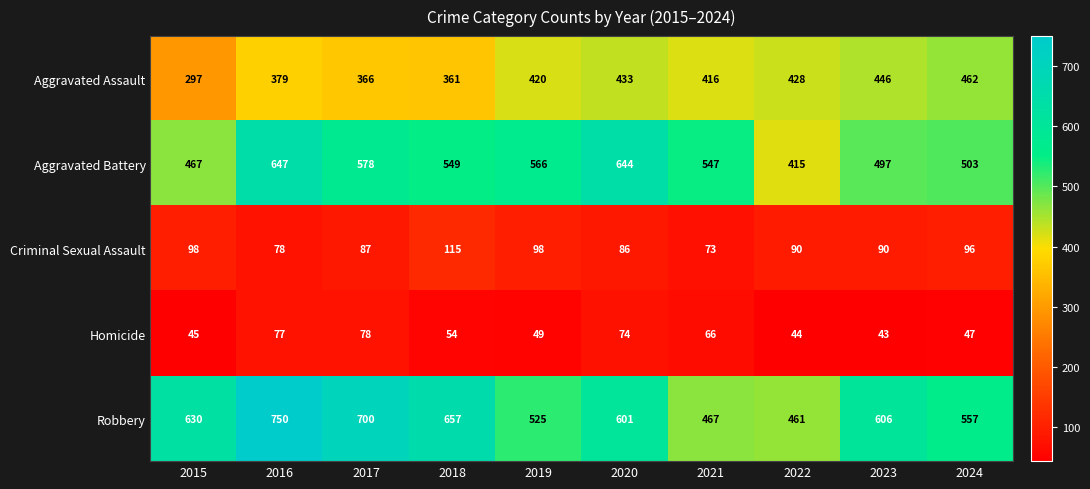

How many categories are shown in the chart?

10